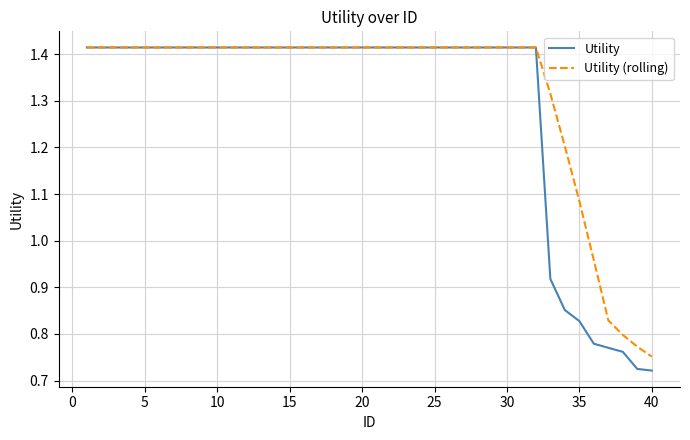

Rank the series by their average value, from lowest to highest.

Utility, Utility (rolling)